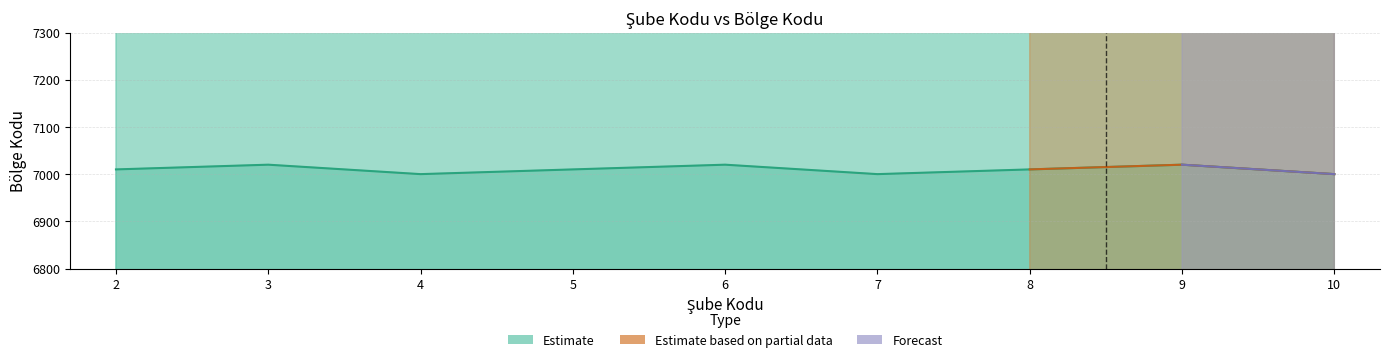

Where is the first local minimum?

4